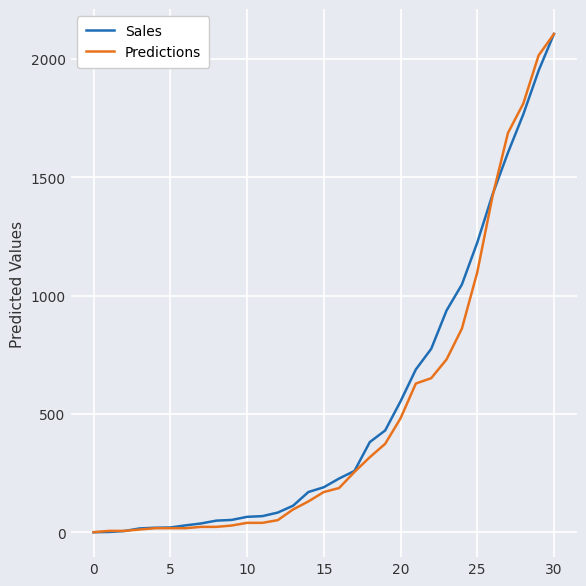

What is the maximum value for Sales?

2106.0